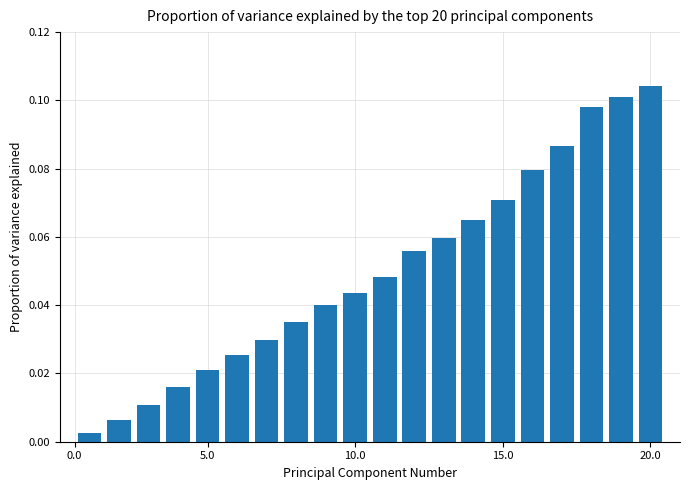

What is the sum of all values?

1.0